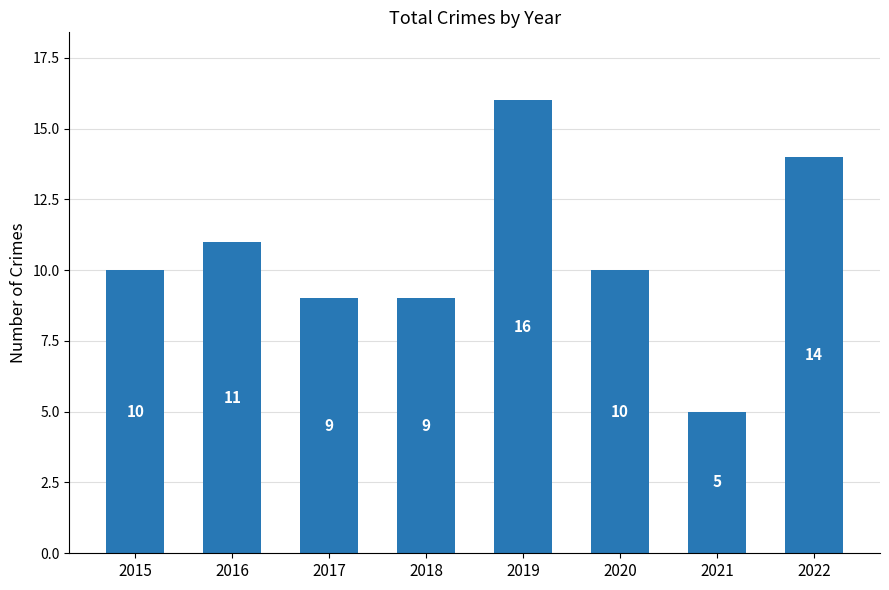

The value at 2021 is 5. True or false?

True